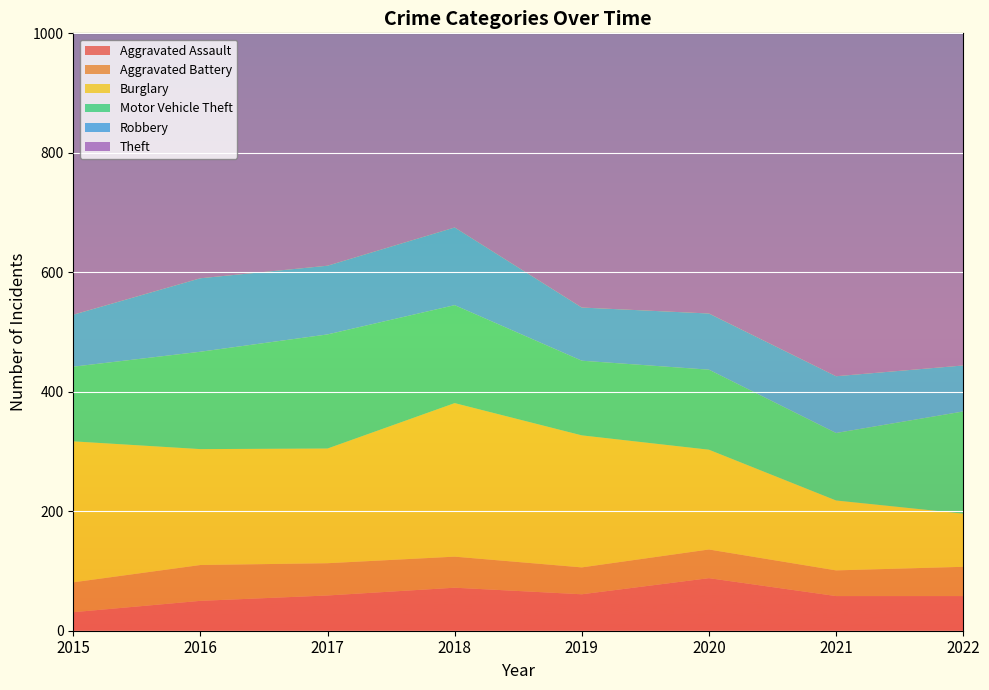

Reading left to right, what are all the values shown in this chart?

Aggravated Assault: 2015=31	2016=50	2017=59	2018=72	2019=61	2020=88	2021=58	2022=58
Aggravated Battery: 2015=50	2016=60	2017=54	2018=52	2019=45	2020=48	2021=43	2022=49
Burglary: 2015=236	2016=194	2017=192	2018=257	2019=221	2020=167	2021=117	2022=89
Motor Vehicle Theft: 2015=125	2016=163	2017=191	2018=164	2019=125	2020=134	2021=113	2022=171
Robbery: 2015=87	2016=123	2017=115	2018=130	2019=89	2020=94	2021=95	2022=77
Theft: 2015=641	2016=689	2017=873	2018=767	2019=855	2020=714	2021=691	2022=683